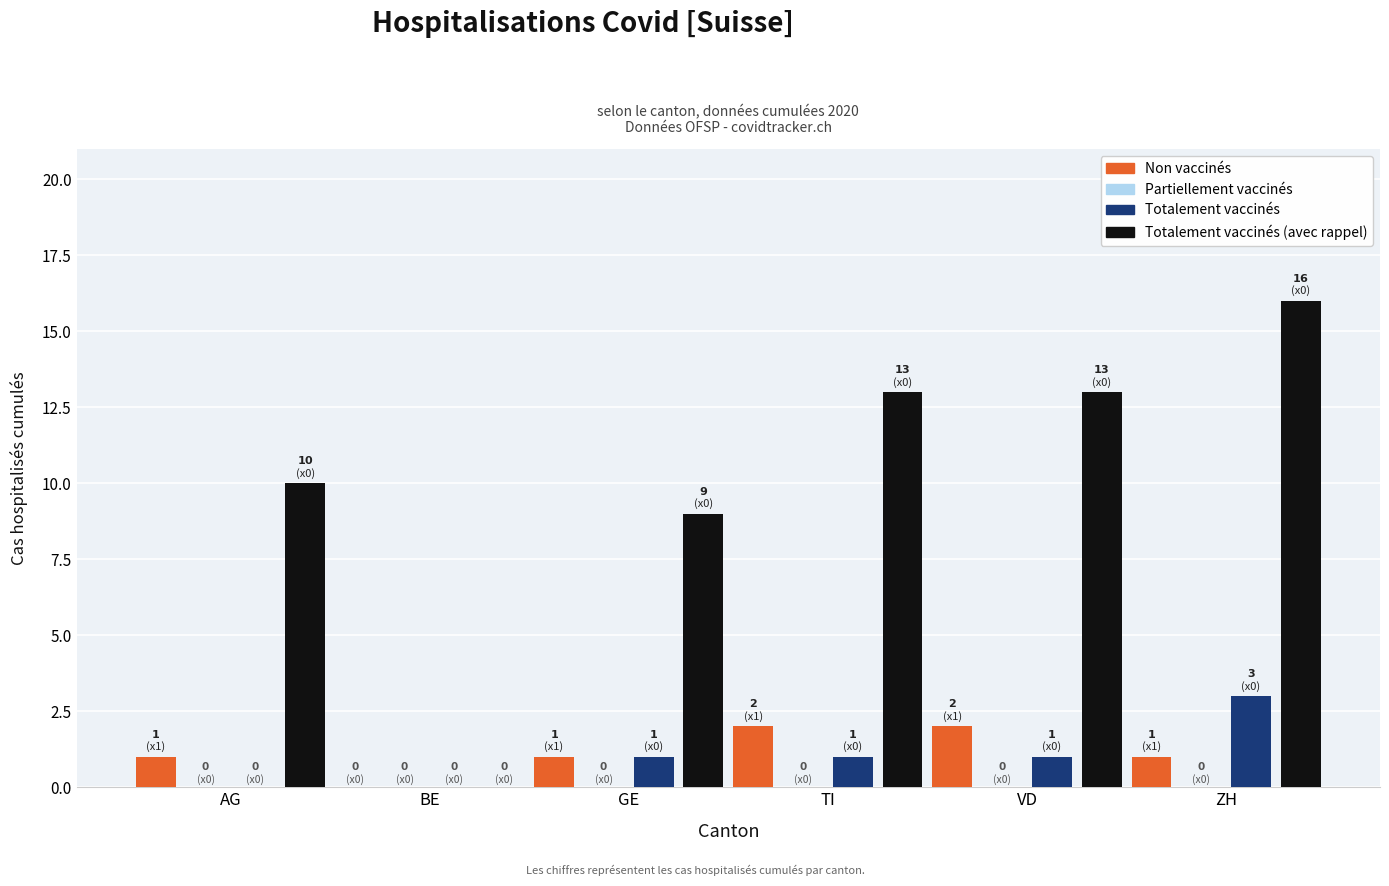

What is the total value across all series at GE?

11